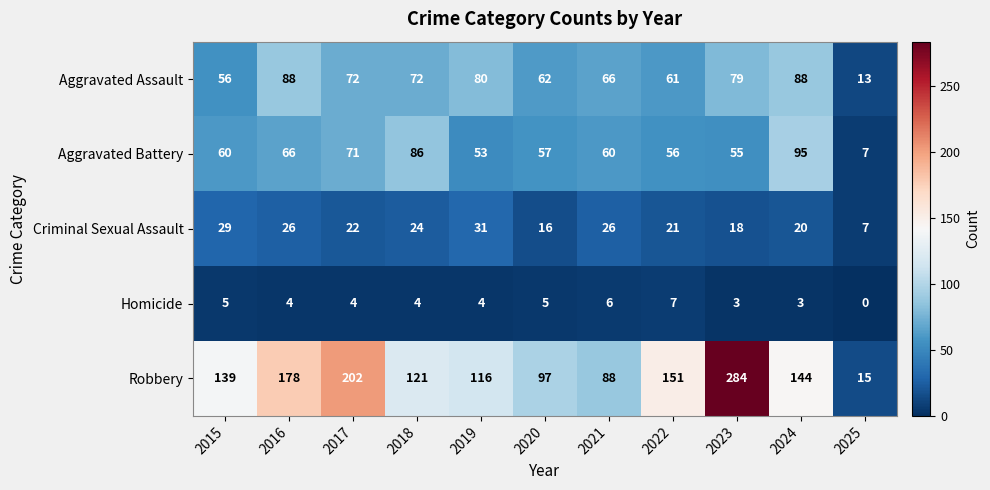

How many distinct data groups are displayed?

5